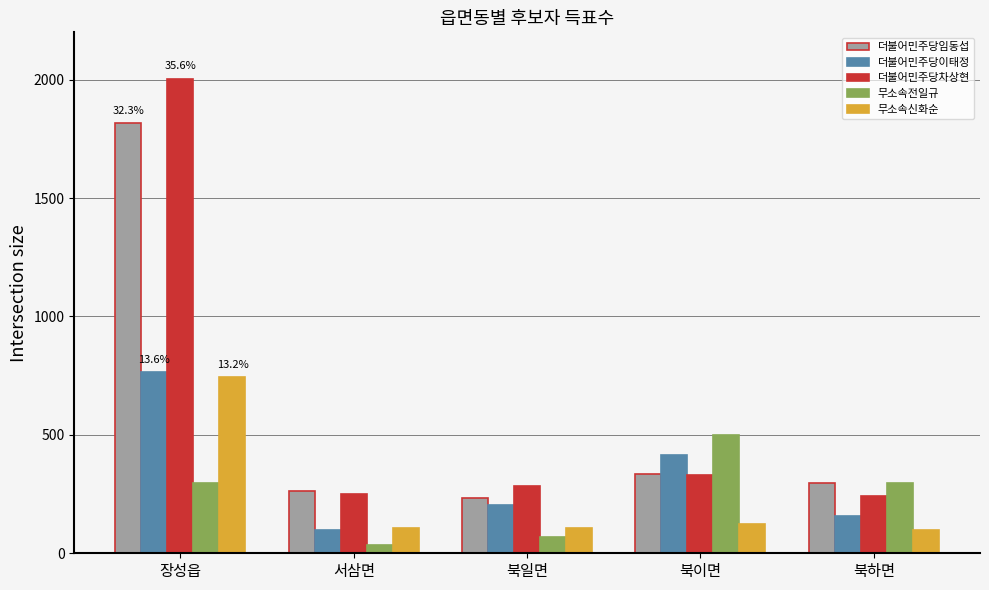

The value of 무소속신화순 at 서삼면 is 105. True or false?

True